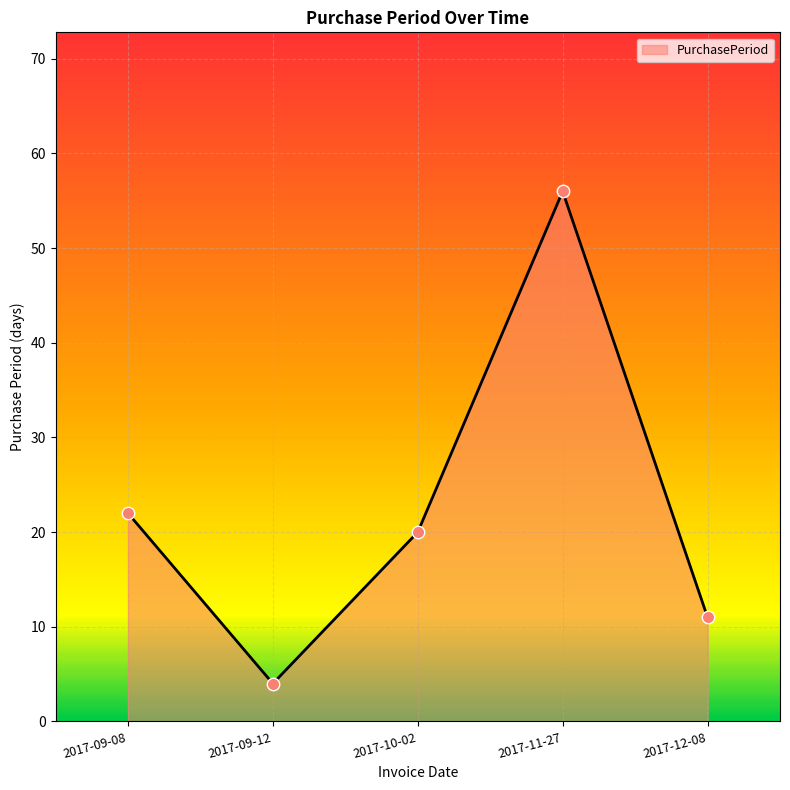

What is the change in value from 2017-10-02 to 2017-12-08?

-9